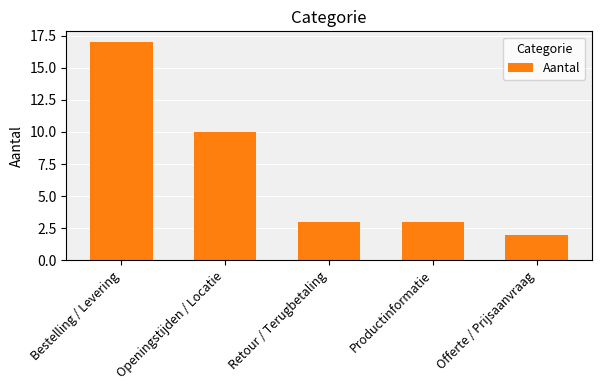

Which category has the lowest value across all series?

Offerte / Prijsaanvraag